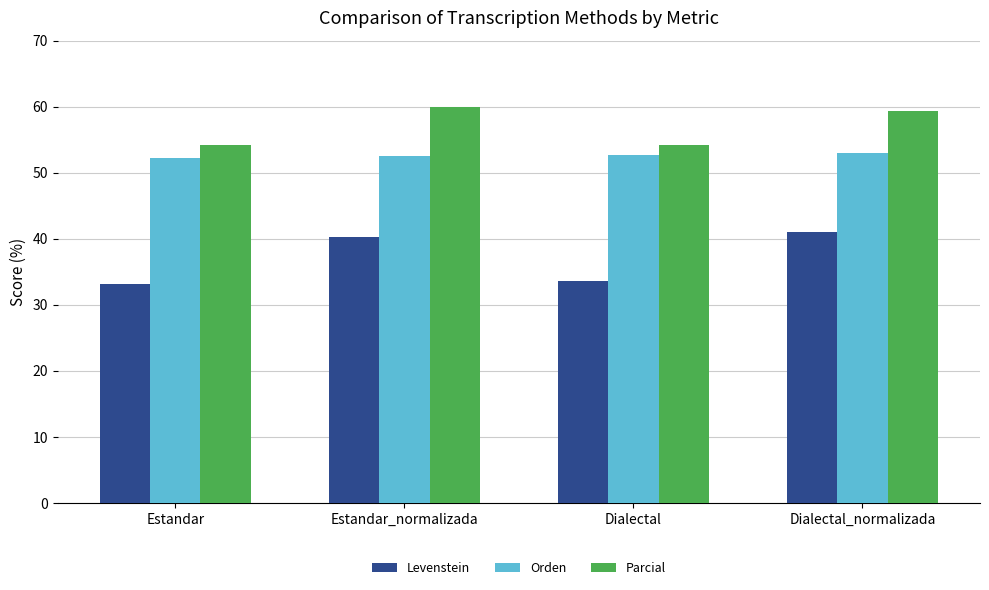

What is the spread (max minus min) of values at Dialectal?

20.6